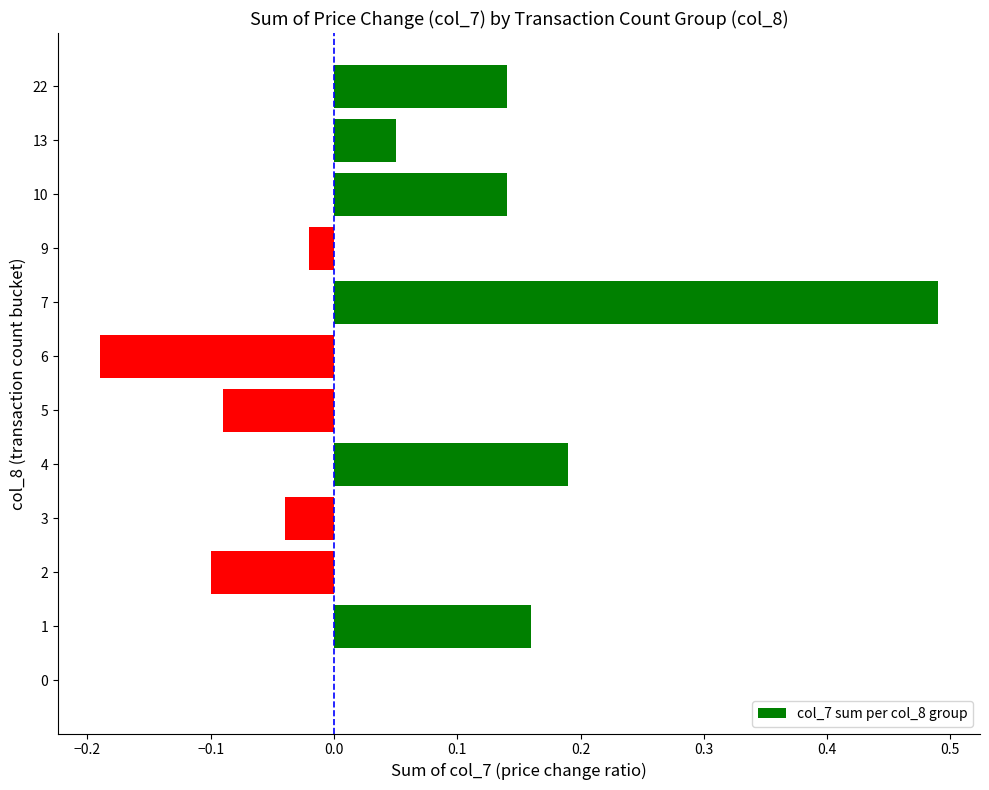

Which label corresponds to the largest value in the chart?

7